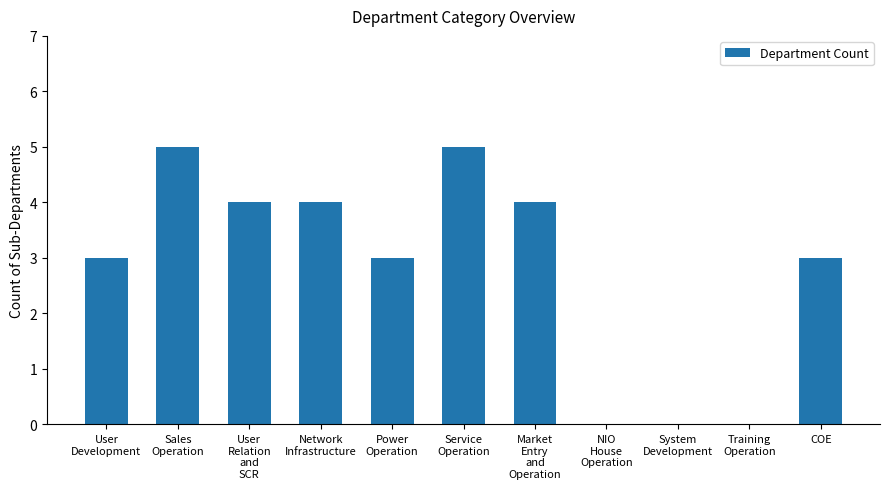

How many categories are shown in the chart?

11